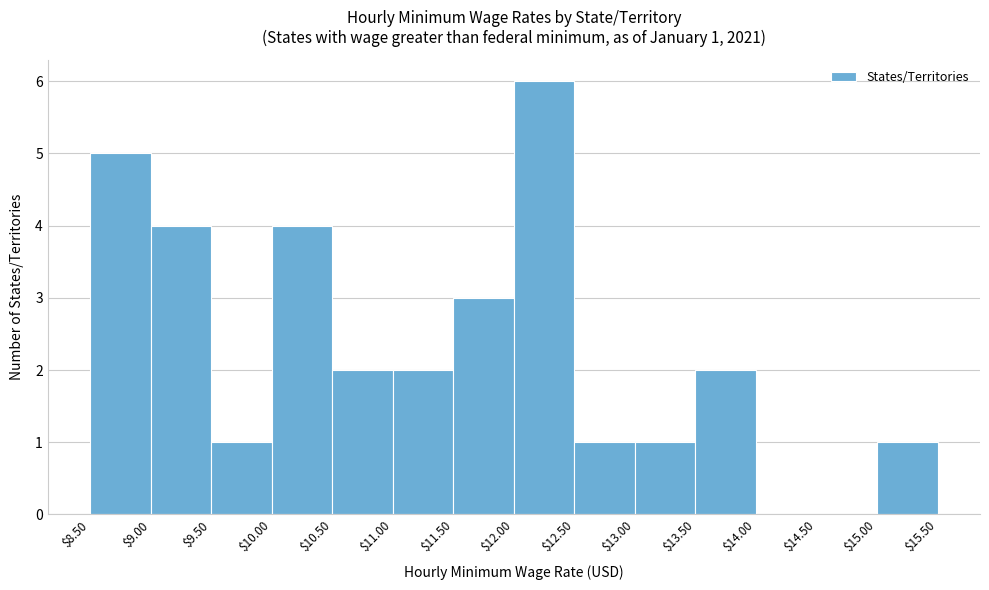

Which range on the x-axis has the tallest bar?

$12.00 to $12.50